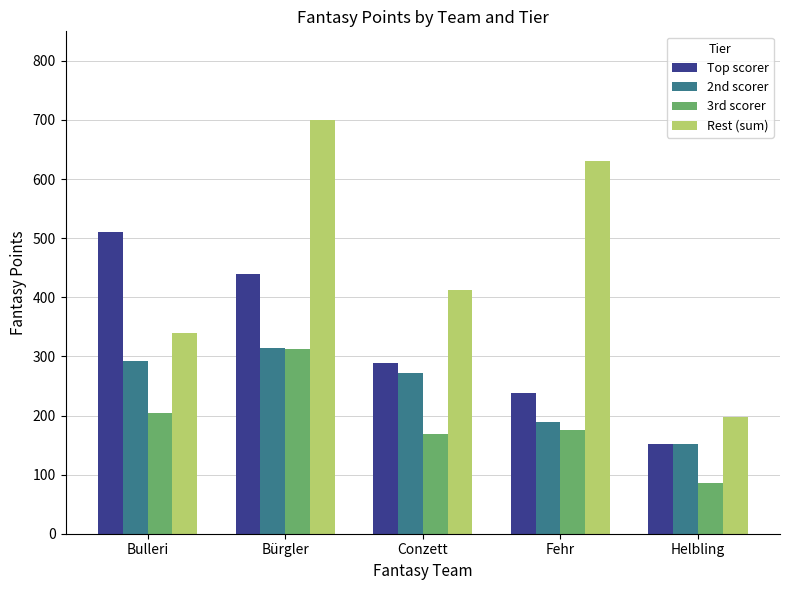

How many series are shown in this chart?

4